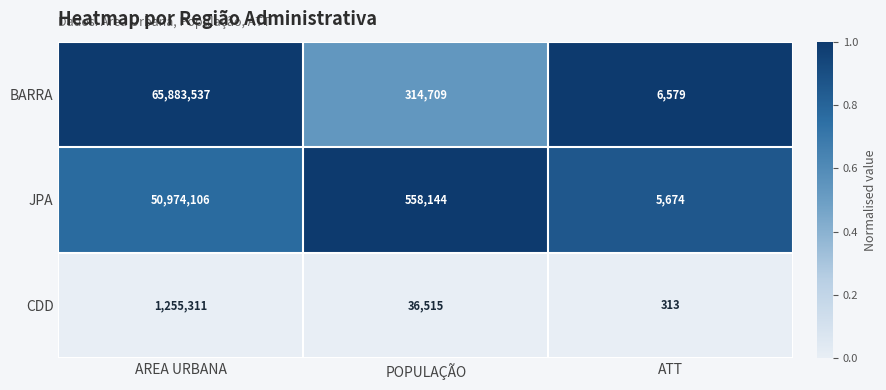

The CDD series shows 313 at ATT. True or false?

True